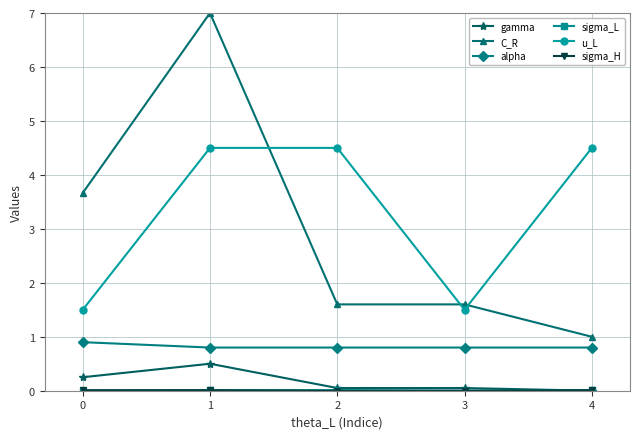

What is the sum of the alpha values at 1 and 4?

1.6